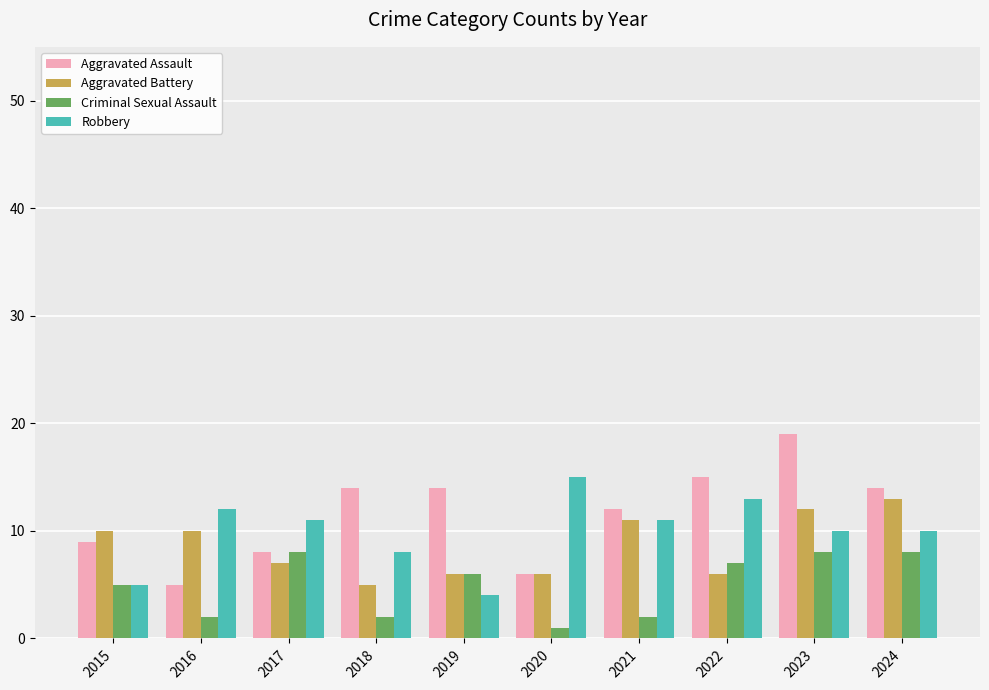

What are all the series names shown in the legend?

Aggravated Assault, Aggravated Battery, Criminal Sexual Assault, Robbery